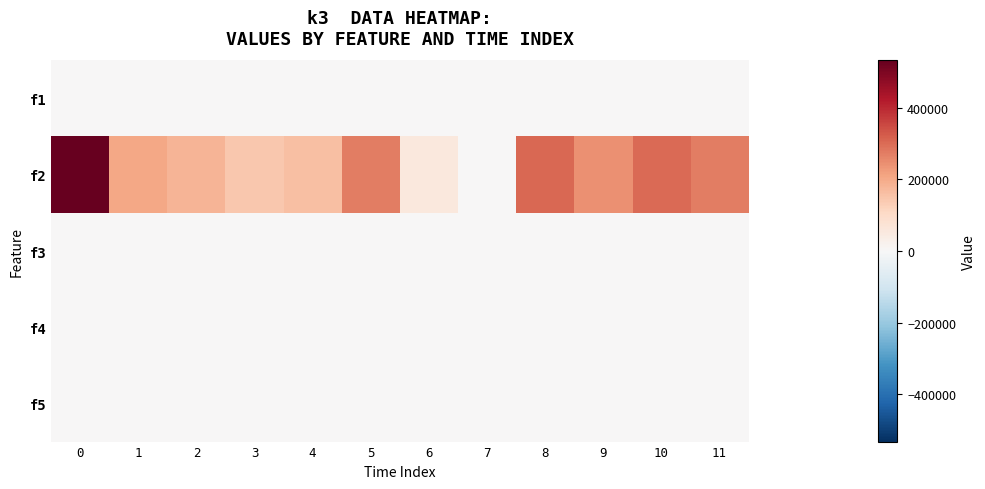

Reading left to right, what are all the values shown in this chart?

f1: 0=0	1=0	2=0	3=0	4=0	5=0	6=0	7=0	8=0	9=0	10=0	11=0
f2: 0=532000	1=205000	2=180500	3=141500	4=161000	5=271000	6=57000	7=0	8=304000	9=243000	10=301000	11=274000
f3: 0=0	1=0	2=0	3=0	4=0	5=0	6=0	7=0	8=0	9=0	10=0	11=0
f4: 0=0	1=0	2=0	3=0	4=0	5=0	6=0	7=0	8=0	9=0	10=0	11=0
f5: 0=0	1=0	2=0	3=0	4=0	5=0	6=0	7=0	8=0	9=0	10=0	11=0